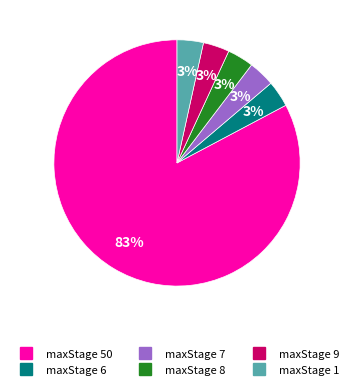

To the nearest percent, what is the average slice percentage?

17%